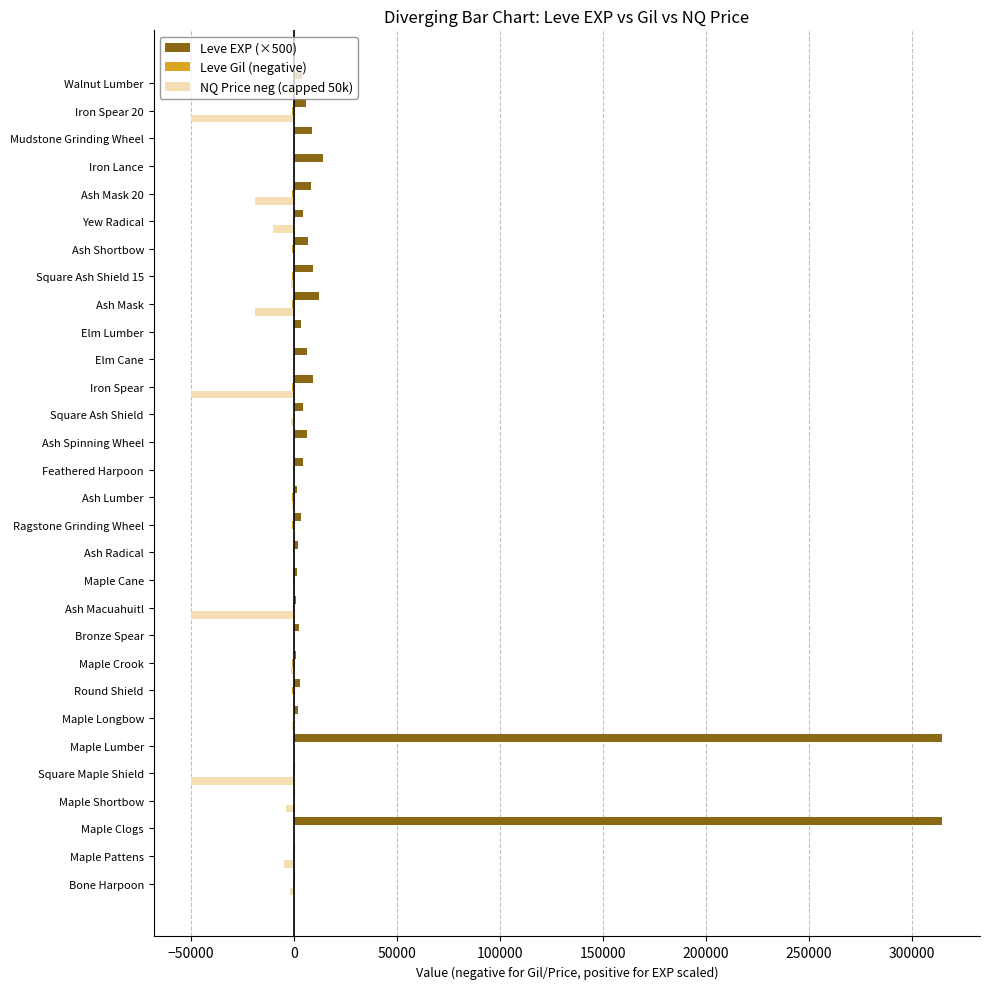

Which series has the largest total across all categories?

Leve EXP (×500)